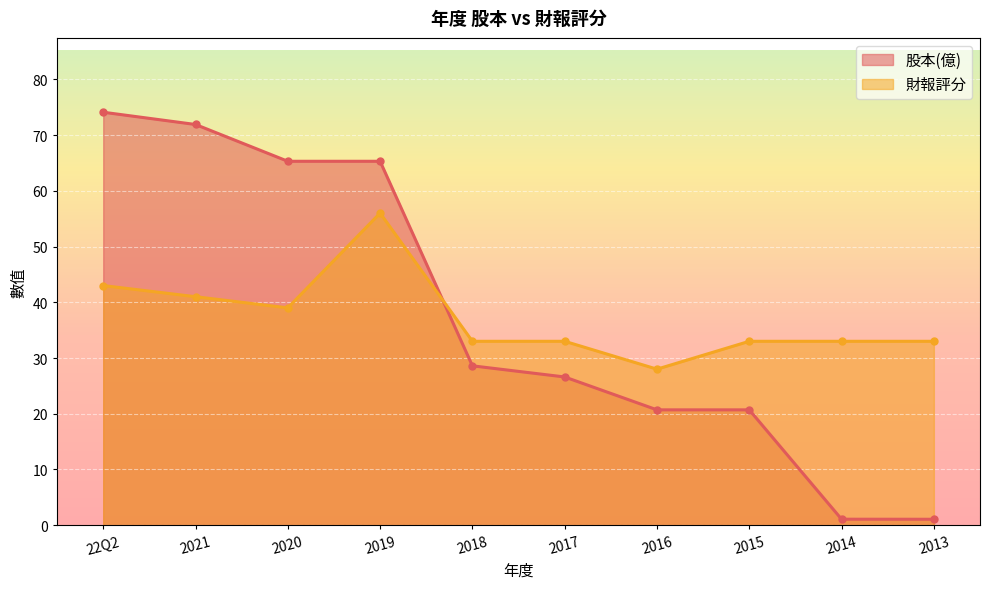

What is the sum of all 財報評分 values?

372.0